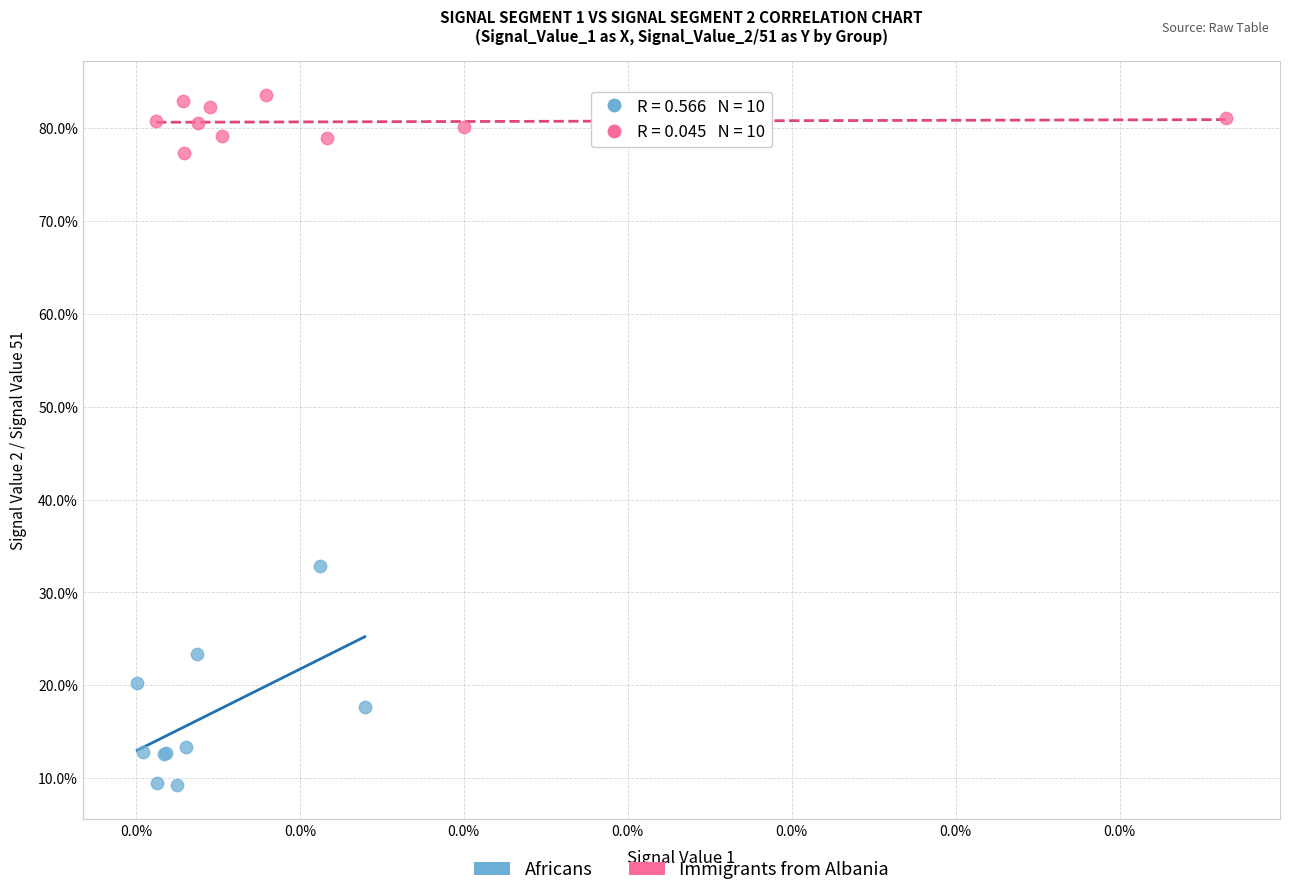

Which series contains the highest Y value?

Immigrants from Albania